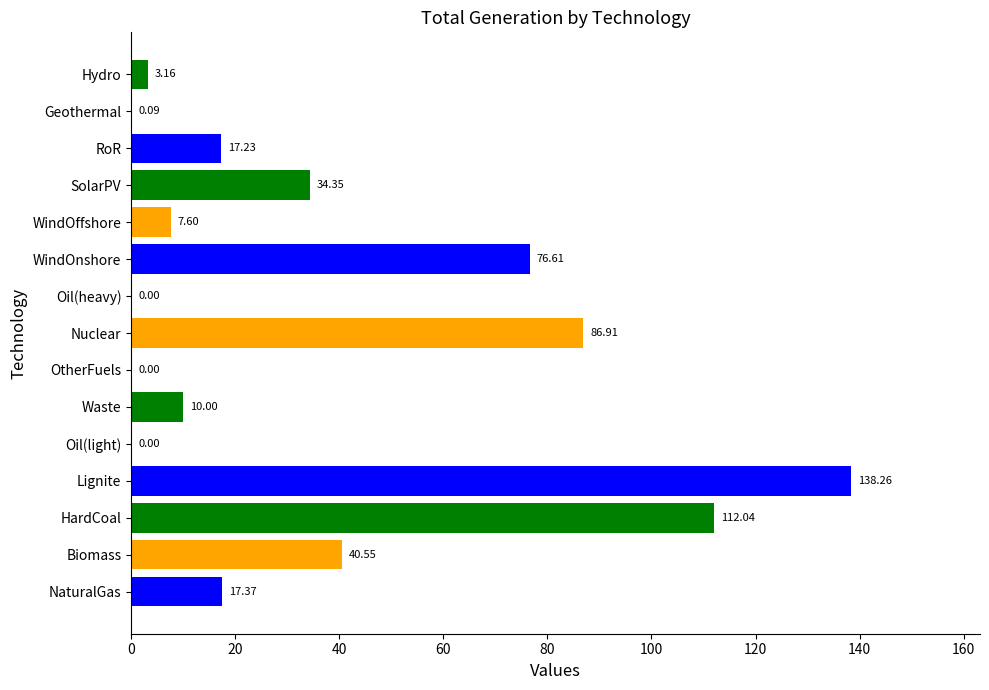

What is the change in value from Nuclear to SolarPV?

-52.6